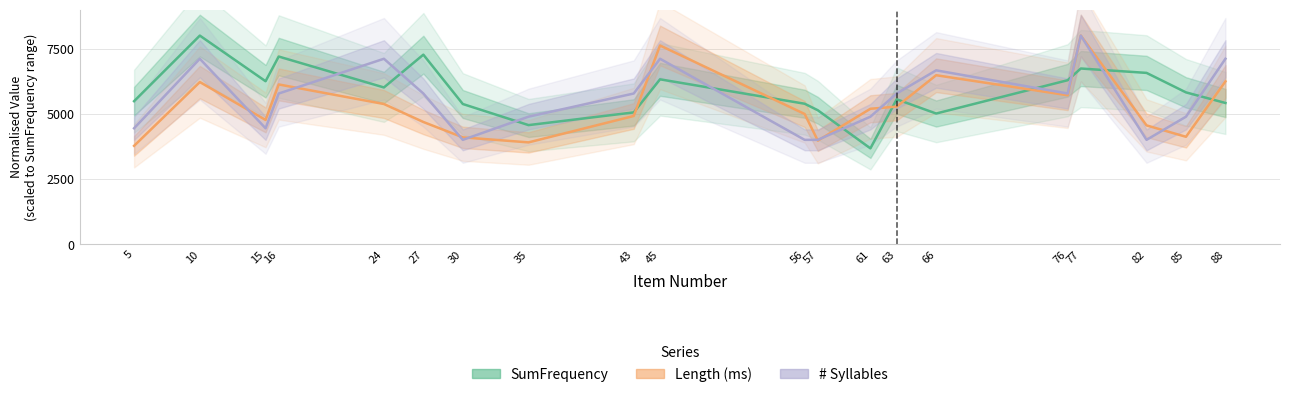

Which series changed the most between 56 and 77?

# Syllables